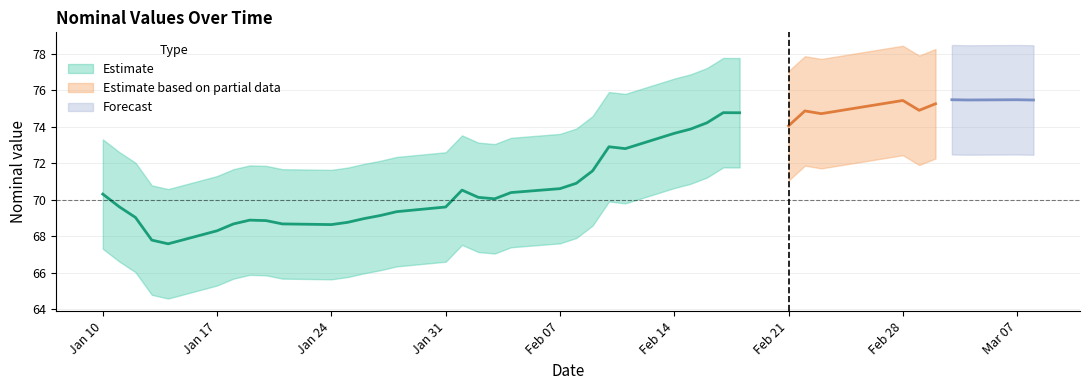

What is the label of the 2nd point from the right?

2023-03-07